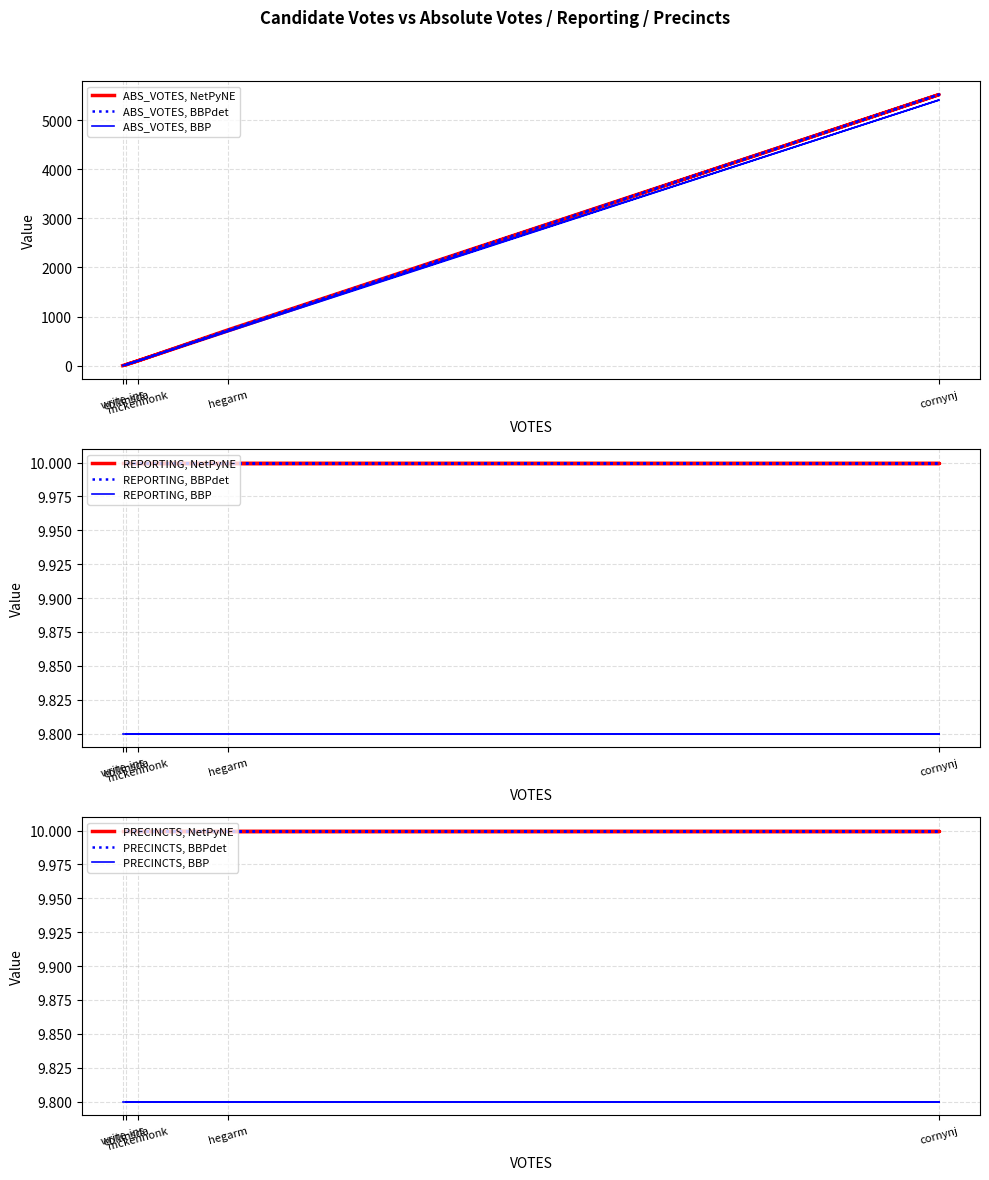

What is the average value of the PRECINCTS series?

10